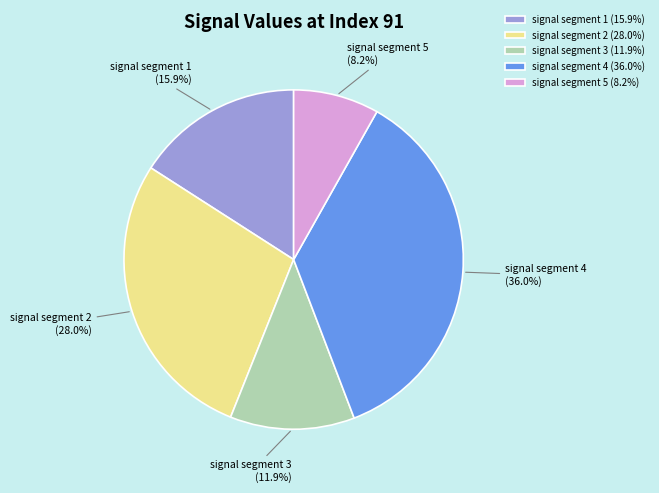

What percentage is the signal segment 2 slice, to the nearest percent?

28%